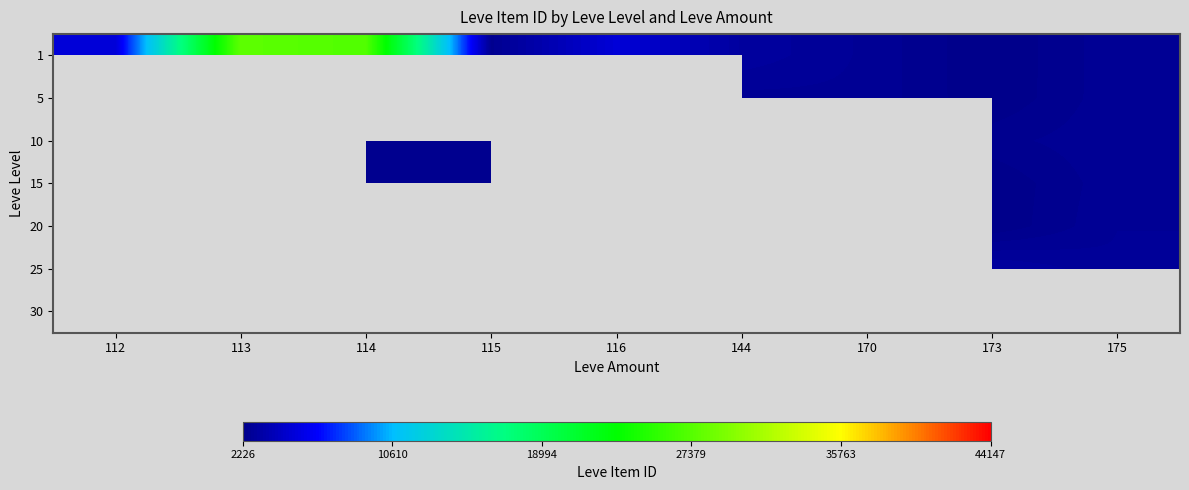

Which label corresponds to the largest value in the chart?

113